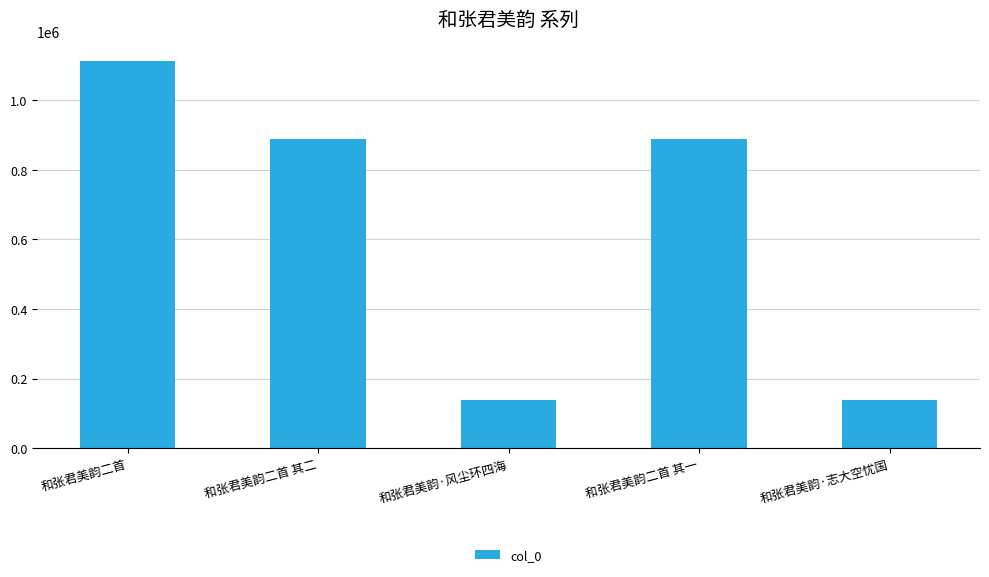

What is the change in value from 和张君美韵二首 to 和张君美韵二首 其二?

-222705